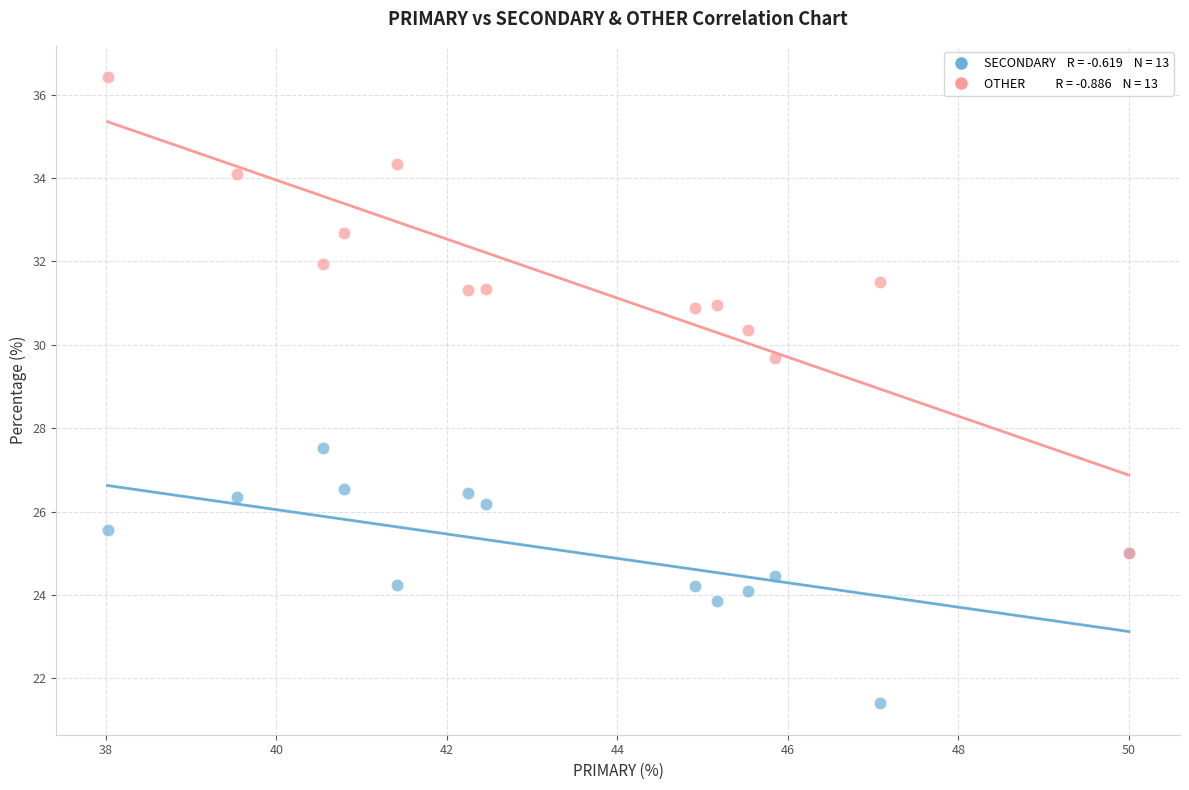

Across all series, what Y value is closest to 28?

27.5